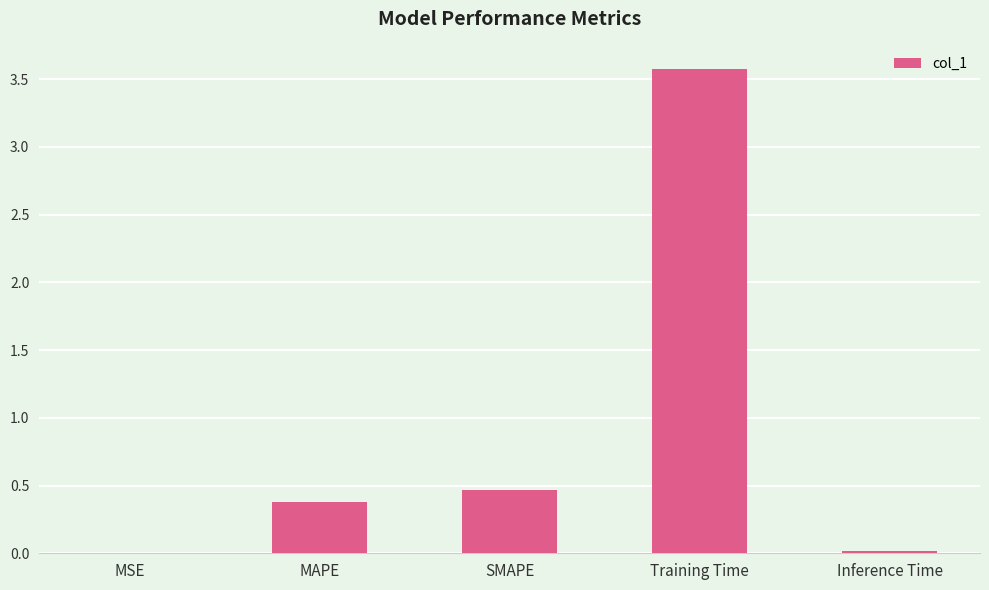

What is the sum of all values?

4.4